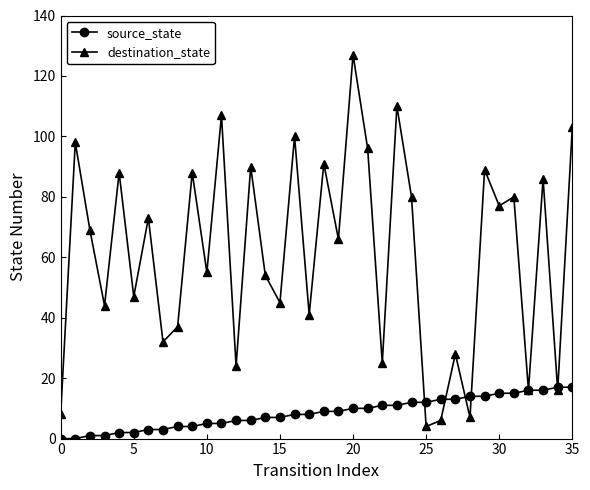

What is the lowest value of the destination_state series?

4